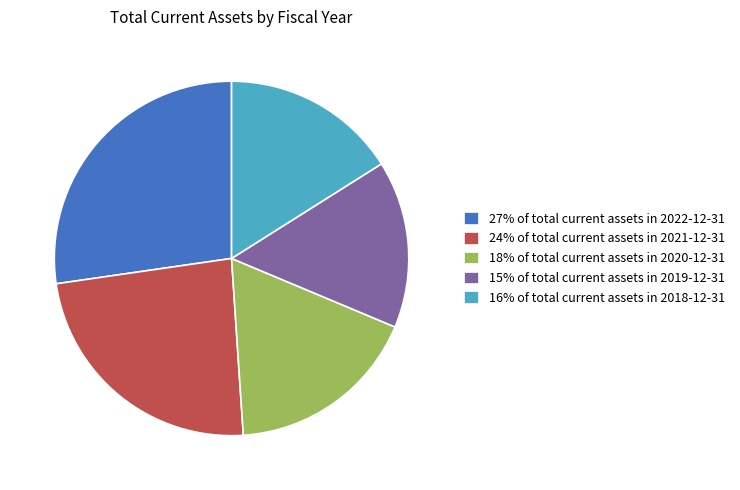

Is it true that 18% of total current assets in 2020-12-31 is 28% of the pie?

False